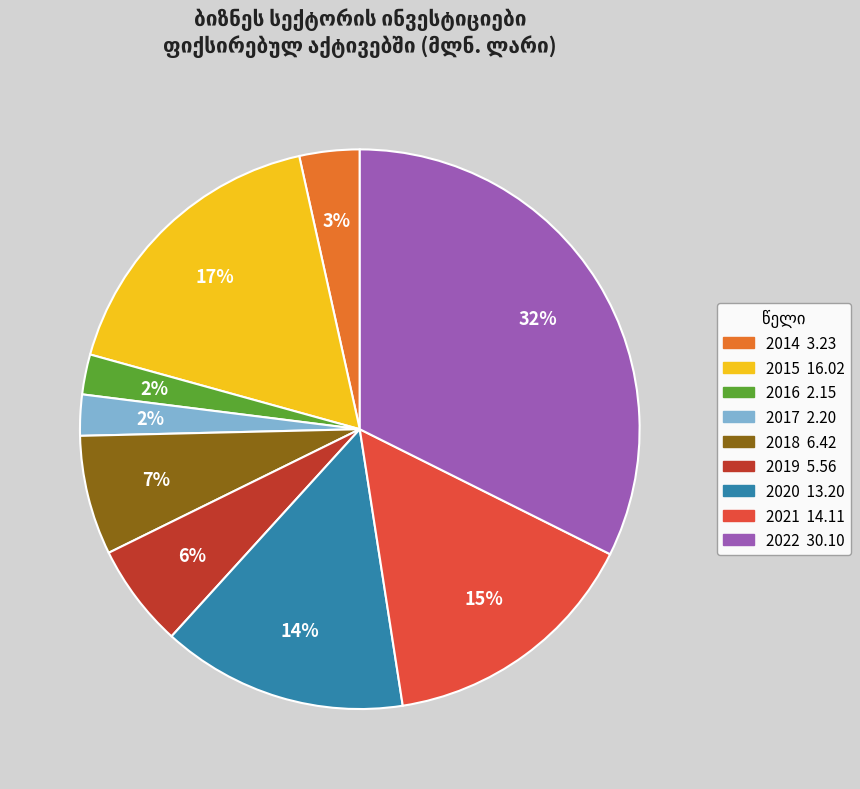

Combined, do 2021 and 2017 account for over 50%?

No